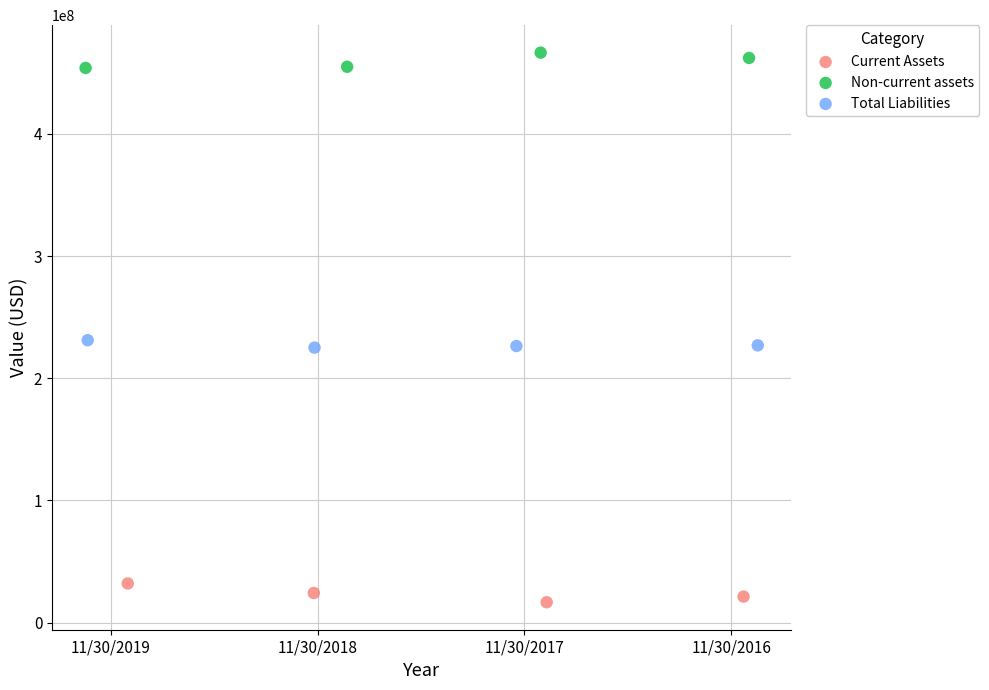

What are all the series names shown in the legend?

Current Assets, Non-current assets, Total Liabilities